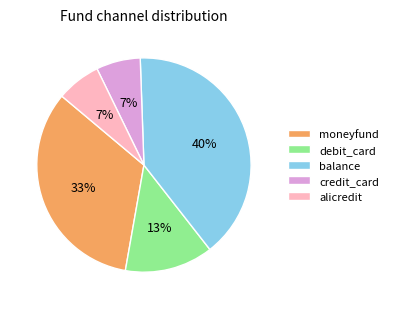

What is the largest slice in the pie chart?

balance